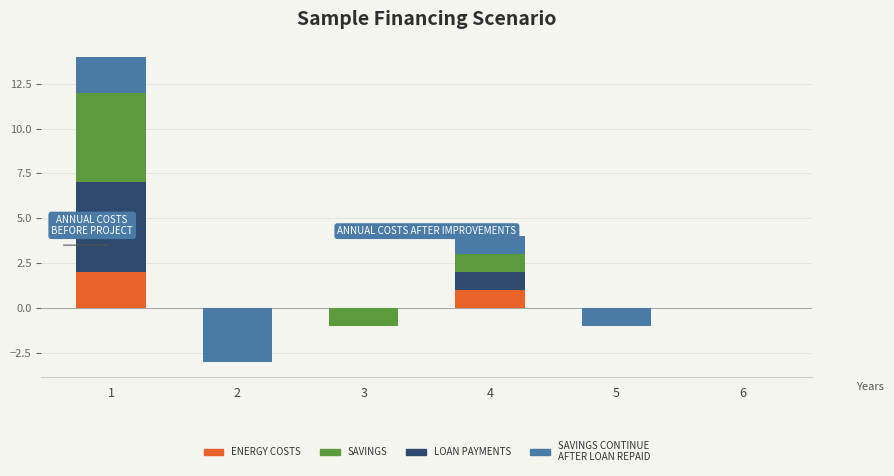

True or false: LOAN PAYMENTS has a value of 1 at 4.

False